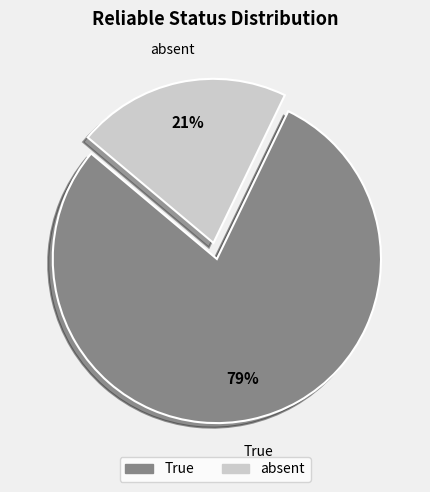

Is there a majority slice in this chart?

Yes